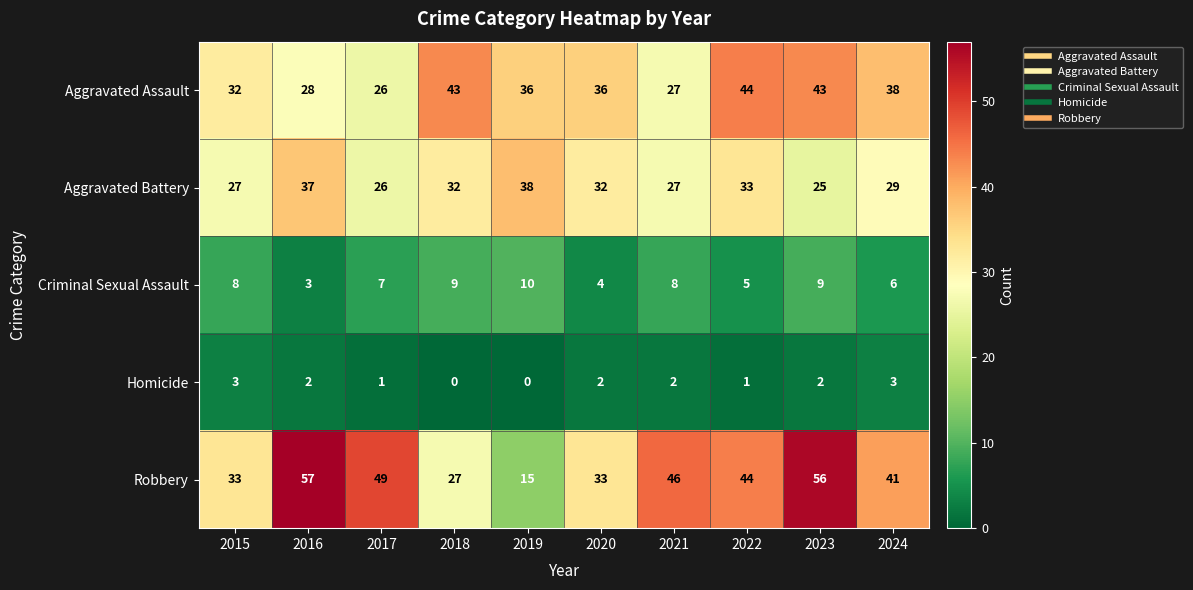

At which label does Robbery reach its minimum?

2019